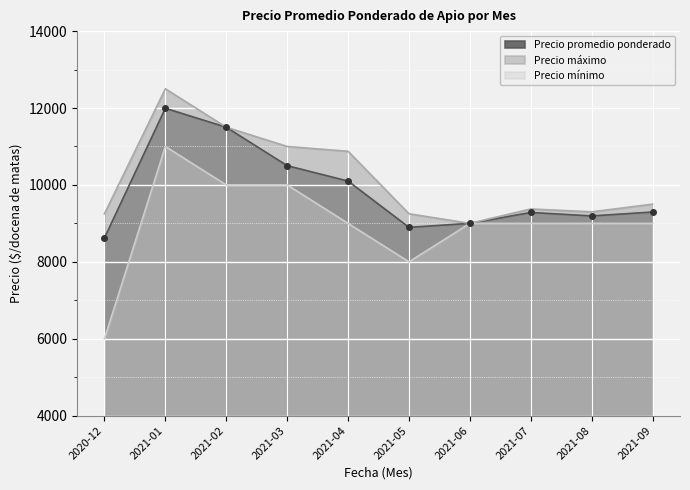

The Precio promedio ponderado series shows 9284 at 2021-07. True or false?

True